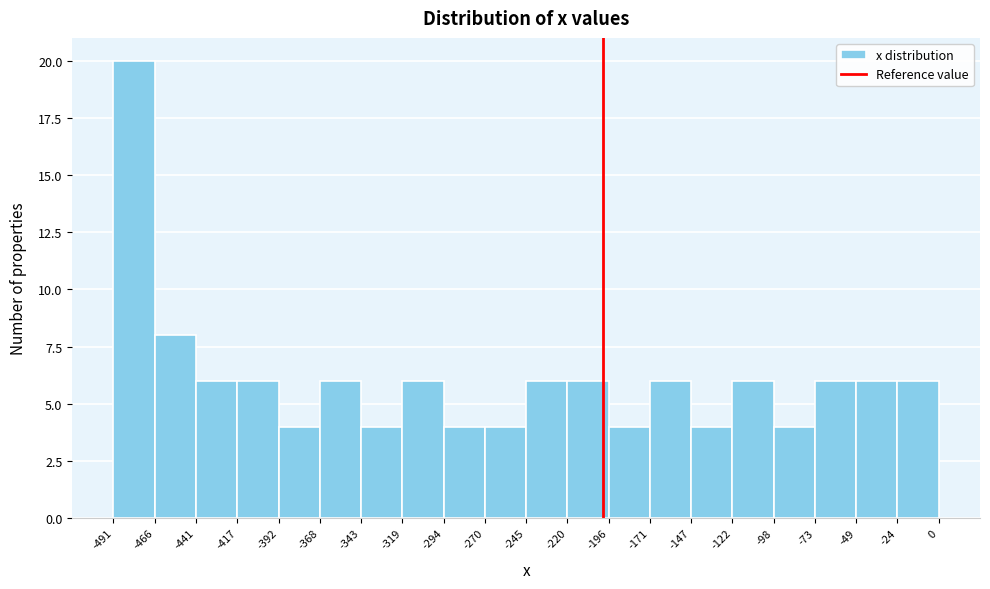

Reading left to right, transcribe this chart: for each bar, give the range it covers on the x-axis and its height. The values are not printed on the chart, so give them approximately, as read against the axis.

-491 to -466: 20
-466 to -441: 8
-441 to -417: 6
-417 to -392: 6
-392 to -368: 4
-368 to -343: 6
-343 to -319: 4
-319 to -294: 6
-294 to -270: 4
-270 to -245: 4
-245 to -220: 6
-220 to -196: 6
-196 to -171: 4
-171 to -147: 6
-147 to -122: 4
-122 to -98: 6
-98 to -73: 4
-73 to -49: 6
-49 to -24: 6
-24 to 0: 6